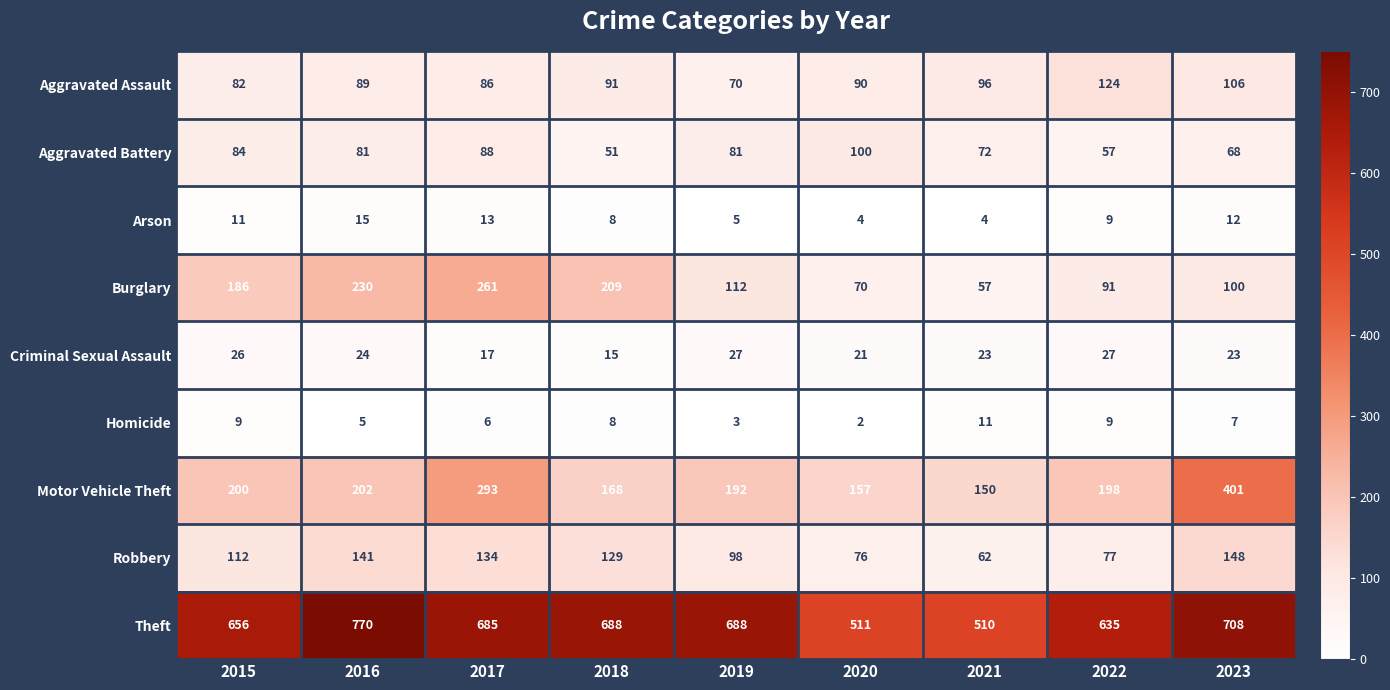

Between 2016 and 2020, which series saw the biggest shift?

Theft